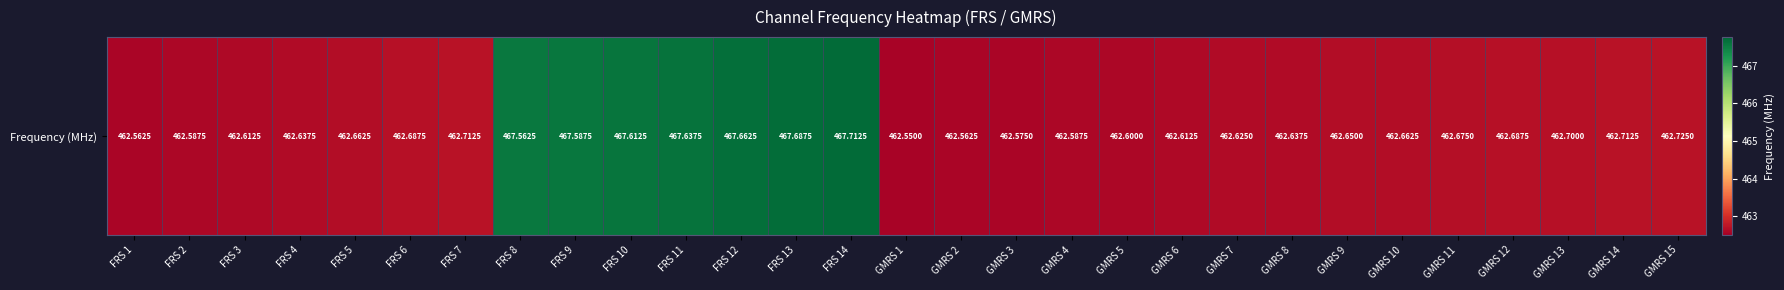

Between FRS 5 and GMRS 13, which is larger?

GMRS 13